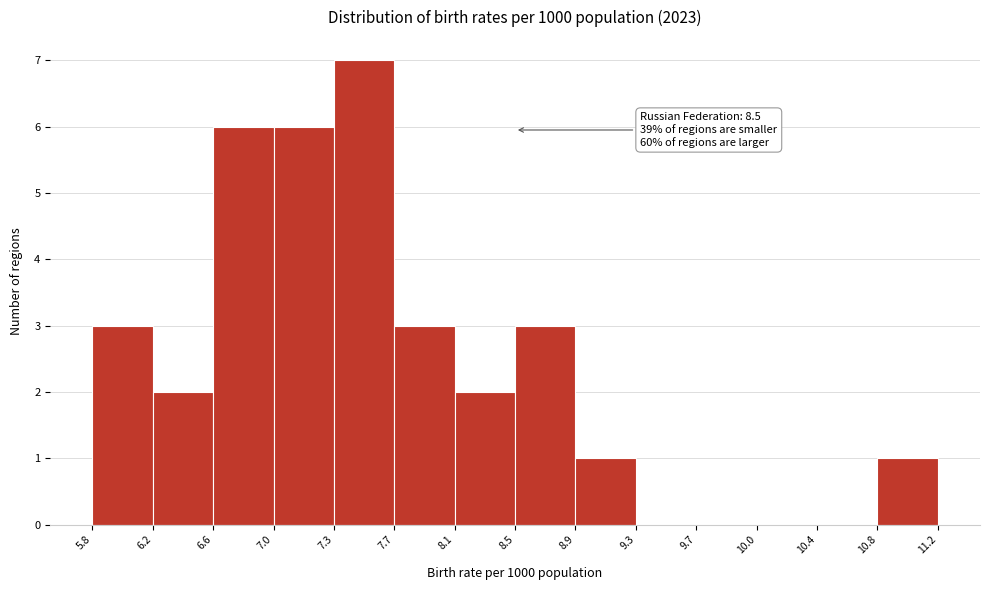

Which range on the x-axis has the tallest bar?

7.3 to 7.7